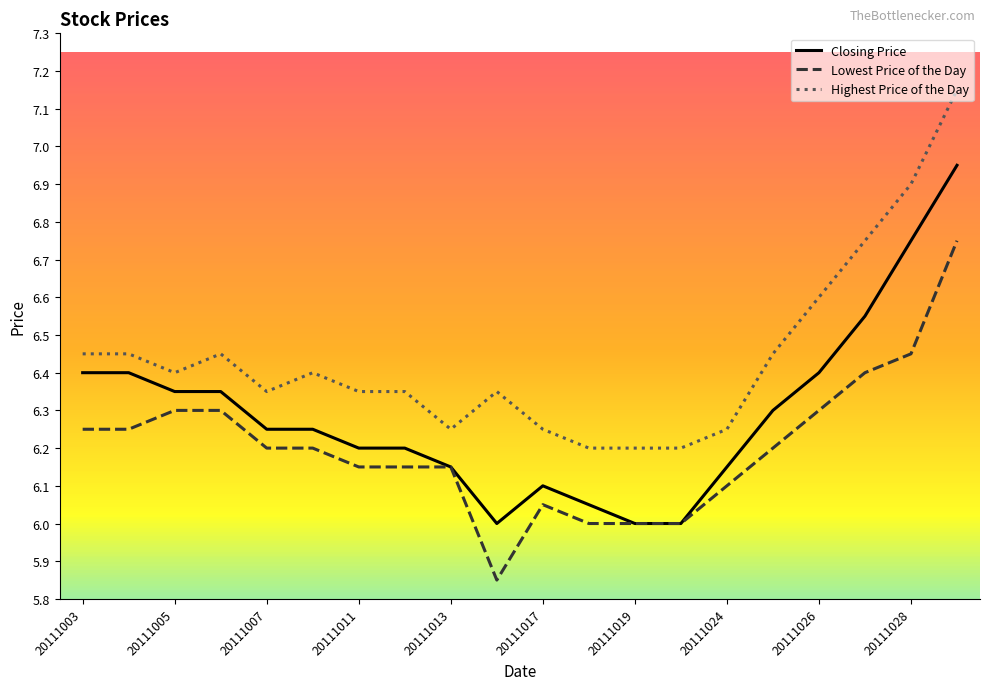

Does the chart display data point markers on the line(s)?

No